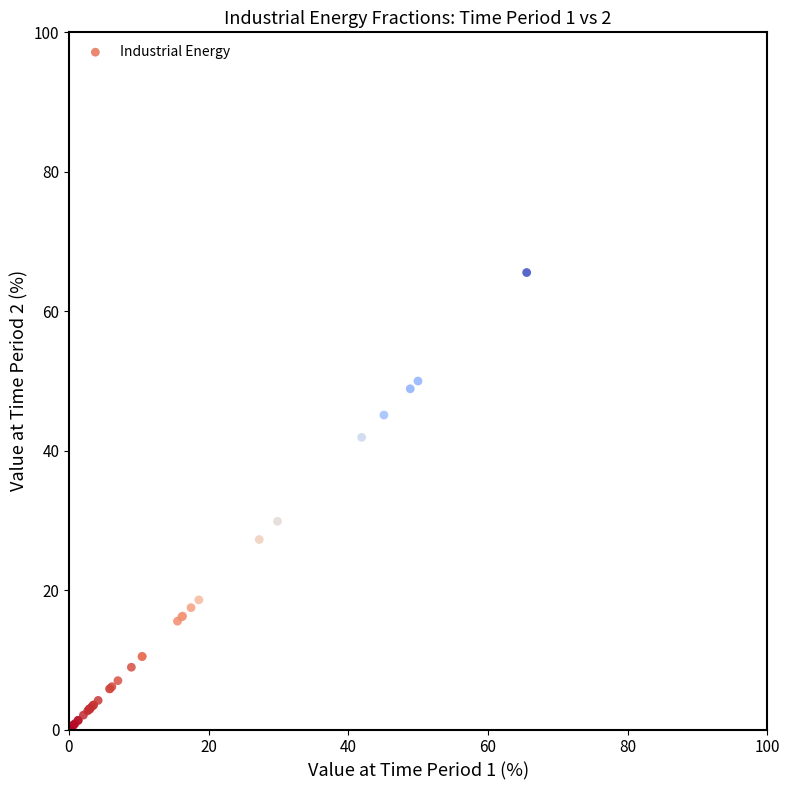

What Y value in the scatter plot is closest to 32?

29.9